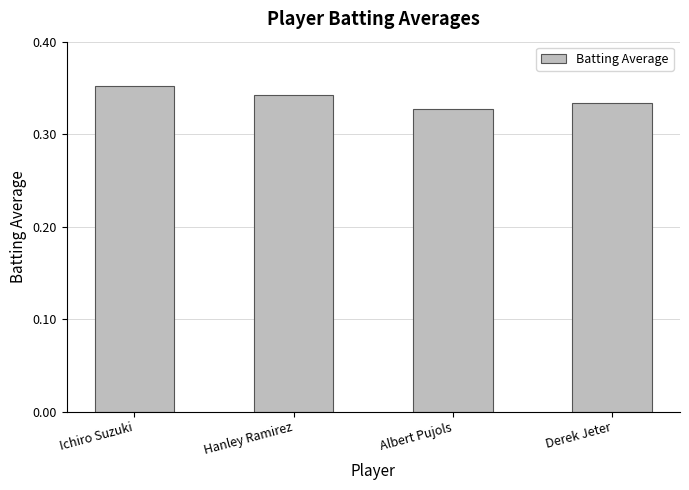

True or false: the data shows 0.1 at Hanley Ramirez.

False